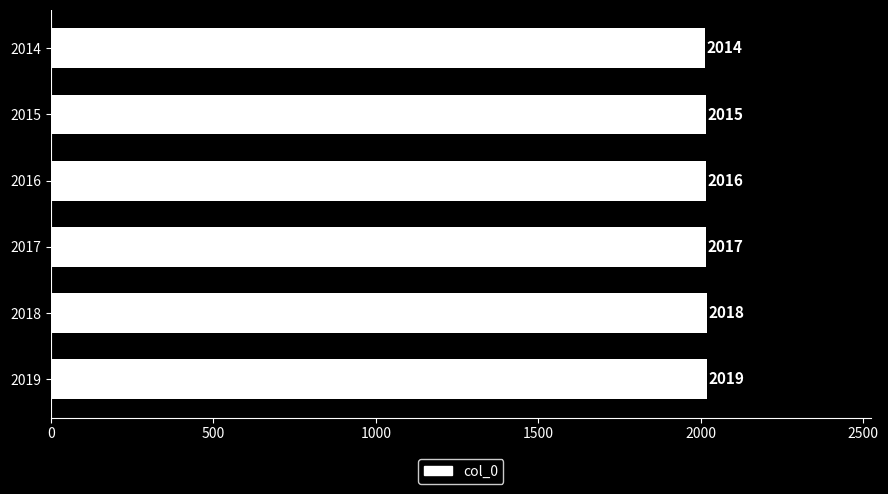

Are the bars grouped side by side (vs. stacked)?

No